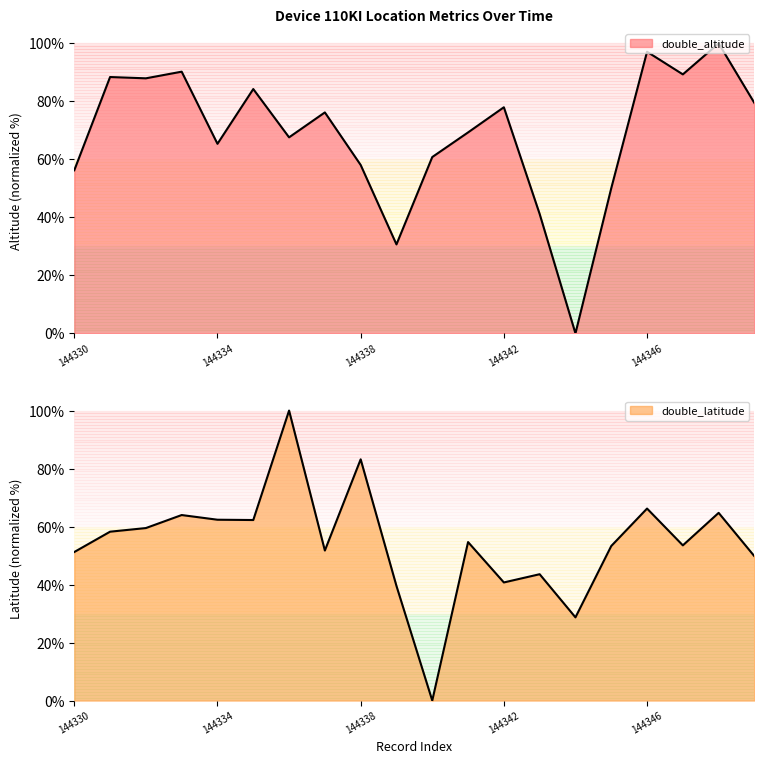

Rank the series at 144337 from highest to lowest value.

double_altitude, double_latitude